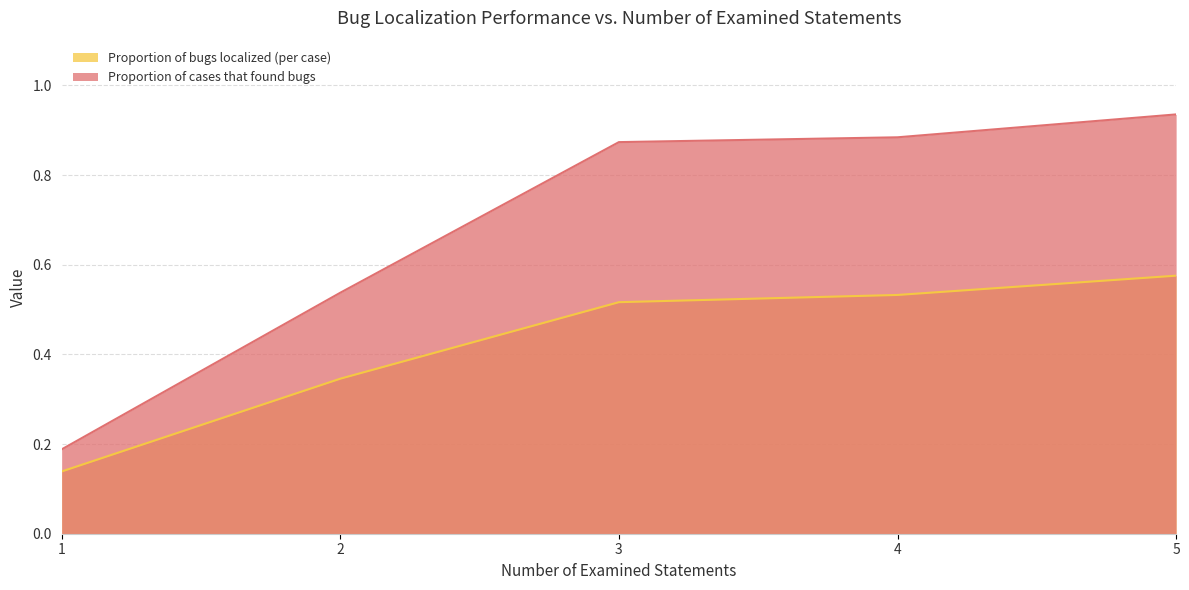

At which label is Proportion of bugs localized (per case) closest to 0?

1